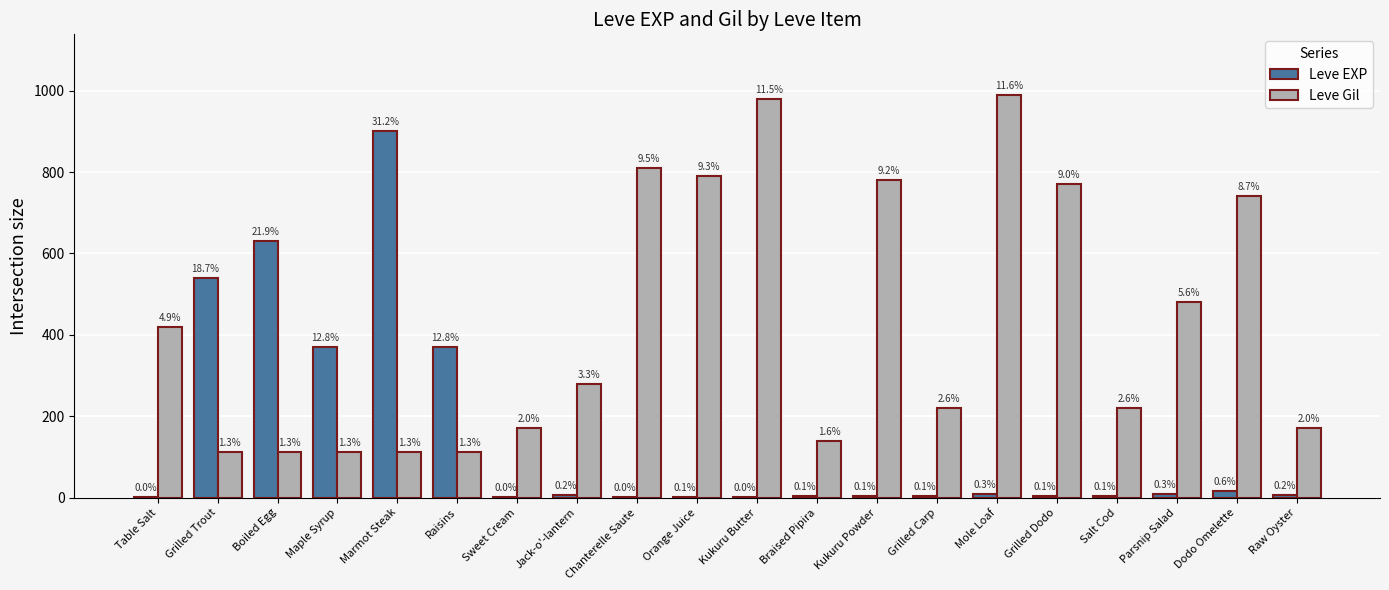

What are all the series names shown in the legend?

Leve EXP, Leve Gil